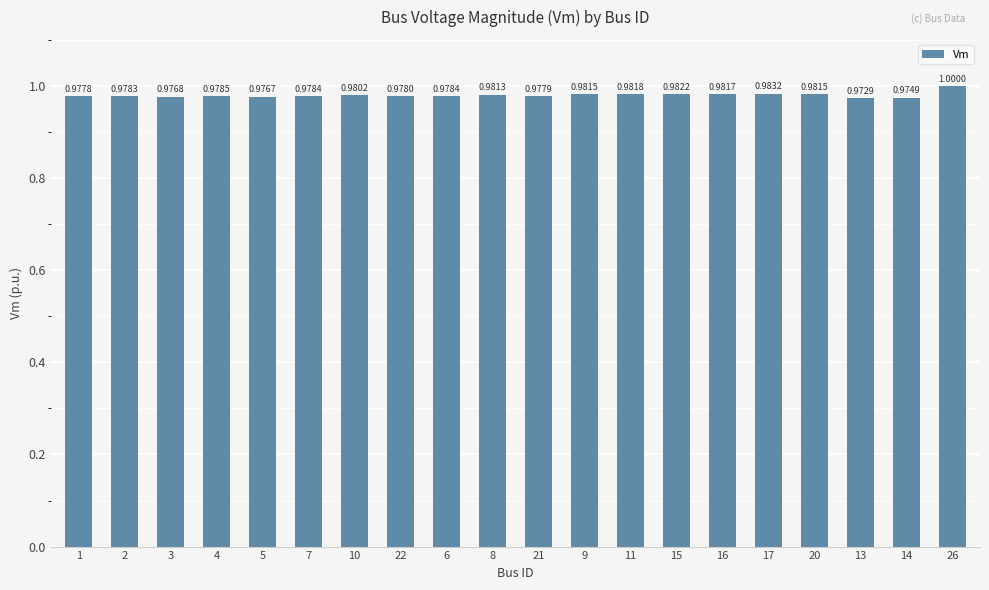

Is it true that the value at 4 is 1.4?

False